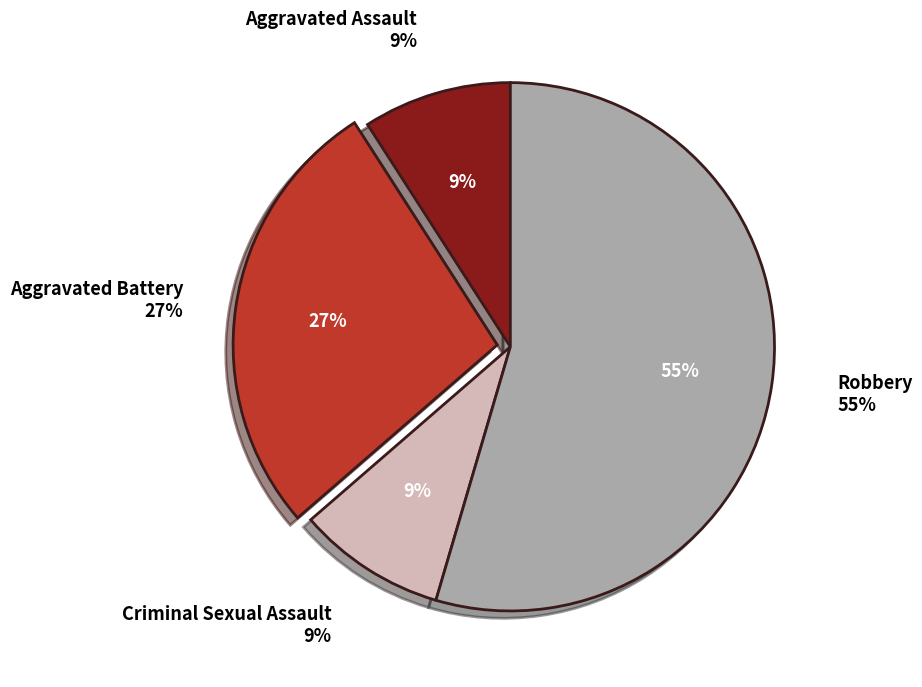

True or false: Aggravated Assault accounts for 9% of the total.

True